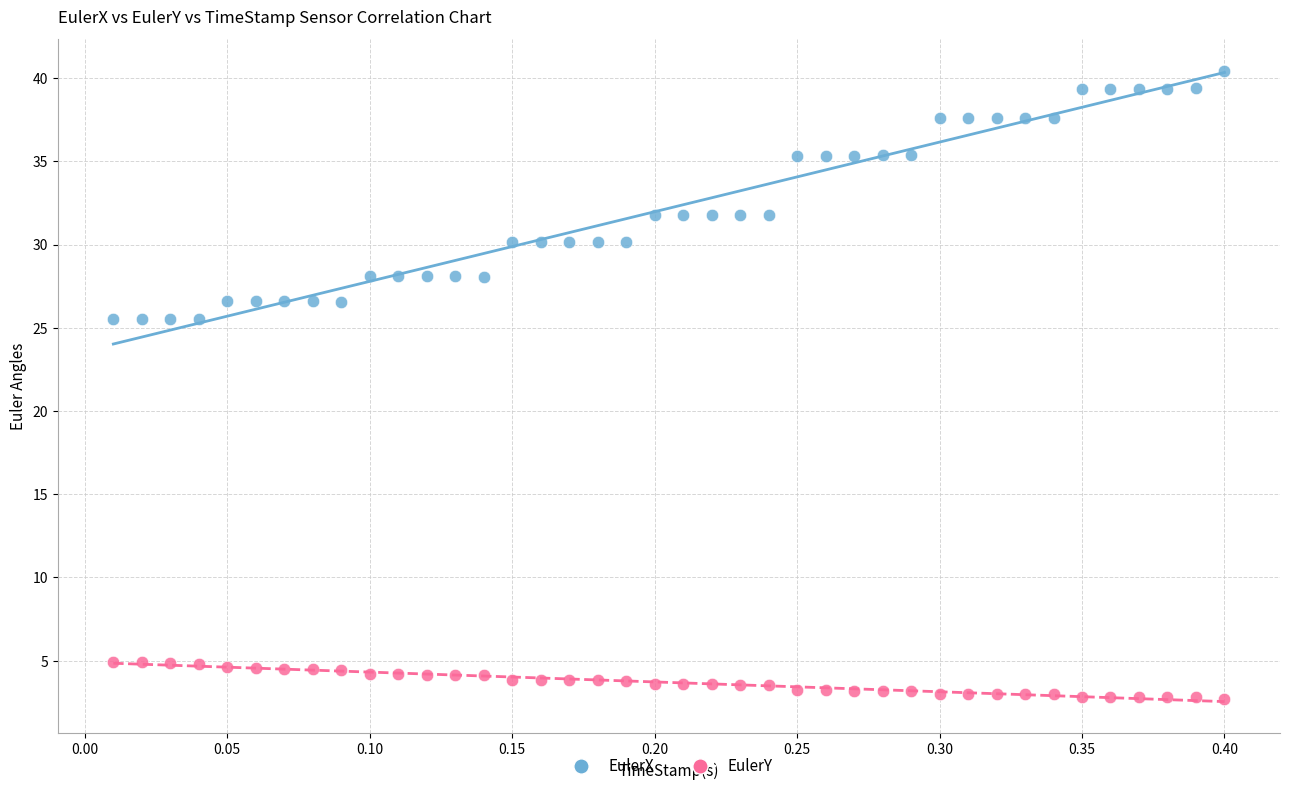

What are all the series names shown in the legend?

EulerX, EulerY